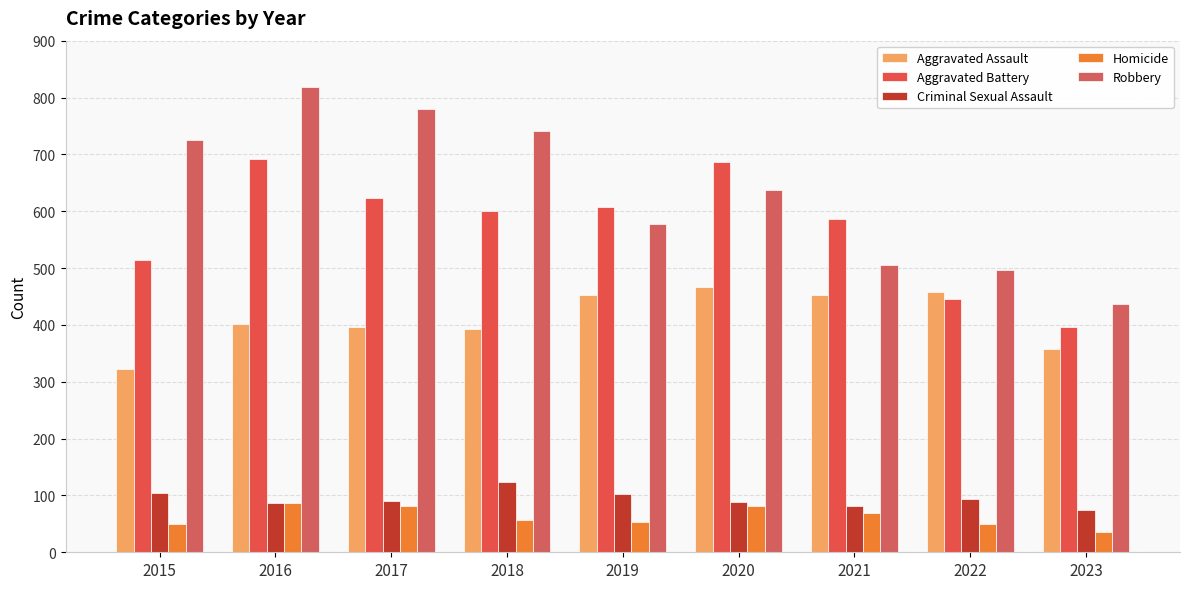

Reading left to right, transcribe all the data shown in this chart.

Aggravated Assault: 323	402	396	392	452	466	452	457	358
Aggravated Battery: 515	691	623	600	608	686	587	445	396
Criminal Sexual Assault: 105	87	91	123	102	89	81	93	75
Homicide: 50	87	82	56	53	81	69	49	35
Robbery: 726	819	780	741	577	637	506	497	437